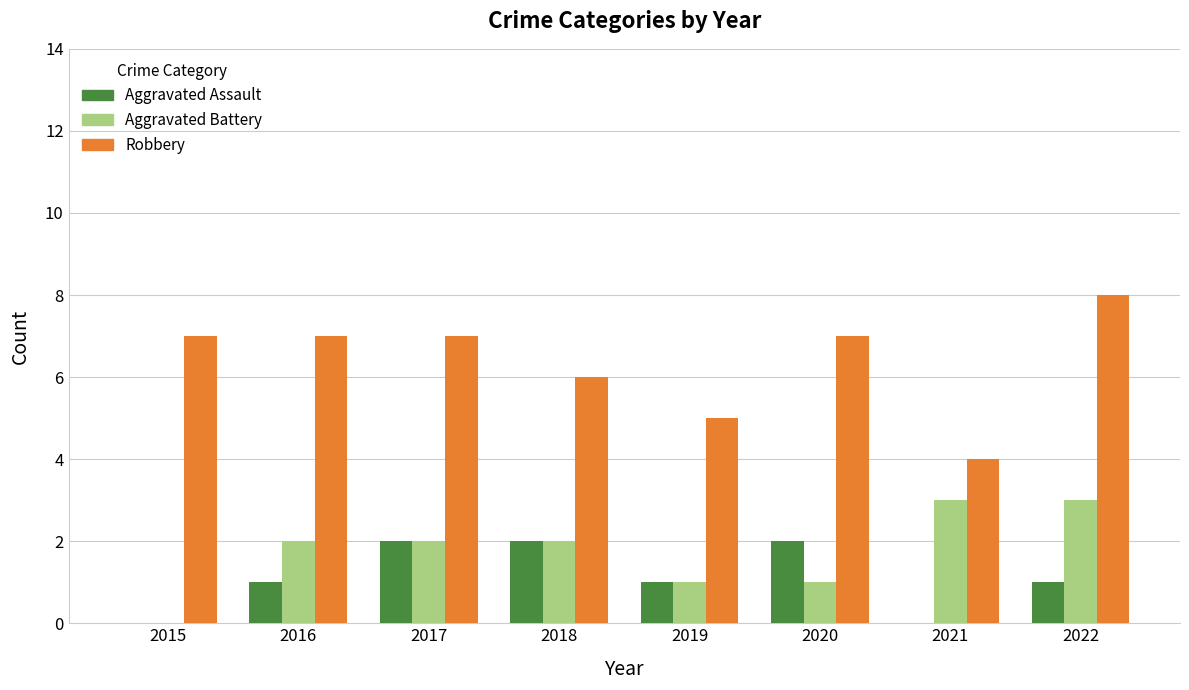

What is the total value across all series at 2020?

10